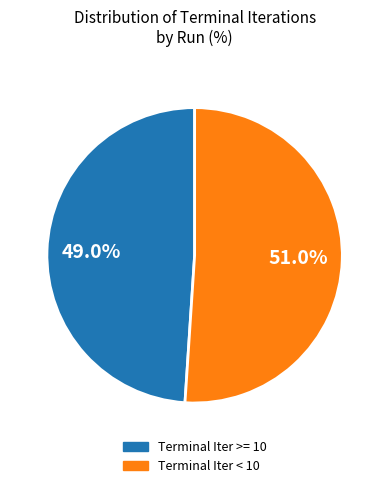

Is there any slice that represents more than half of the pie?

Yes